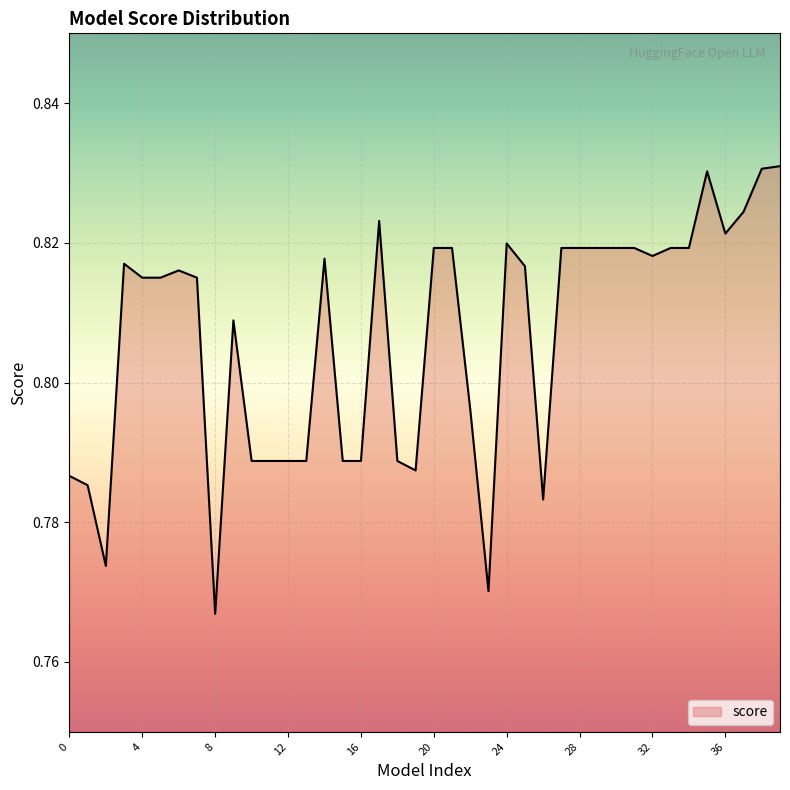

What is the greatest value displayed?

0.8